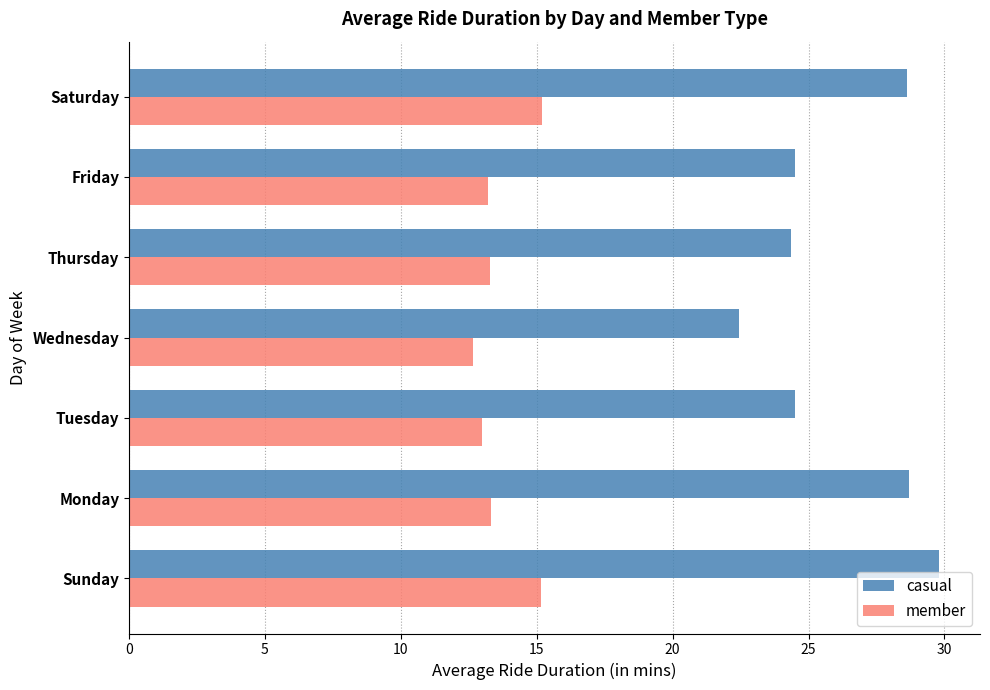

List the series in order of their peak value, highest first.

casual, member